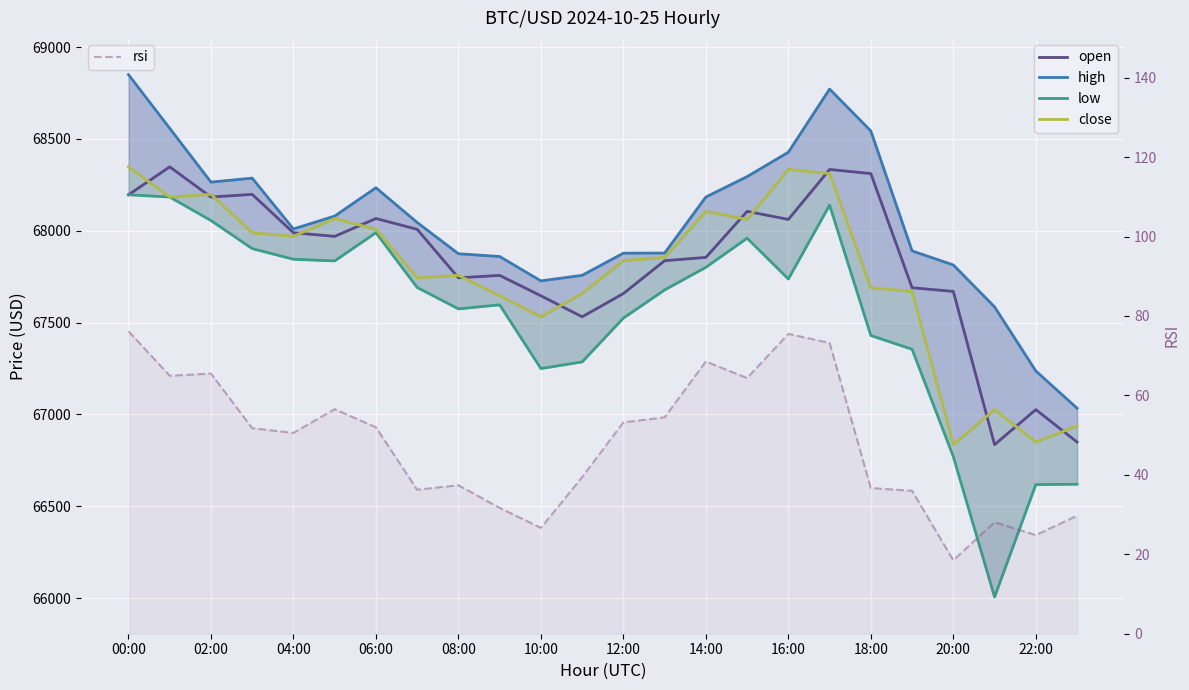

Between 14:00 and 12:00, which is larger?

14:00